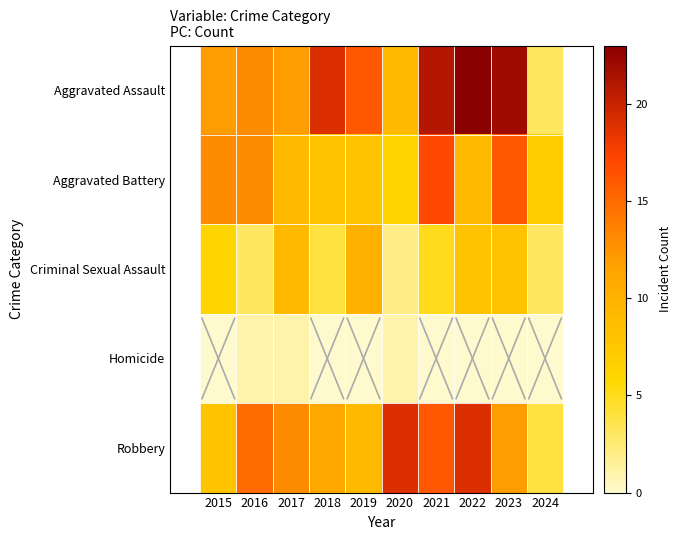

Reading left to right, extract all data points from this chart.

Aggravated Assault: 2015=12	2016=13	2017=12	2018=19	2019=16	2020=9	2021=21	2022=23	2023=22	2024=3
Aggravated Battery: 2015=13	2016=13	2017=9	2018=8	2019=8	2020=6	2021=17	2022=9	2023=16	2024=7
Criminal Sexual Assault: 2015=6	2016=3	2017=9	2018=4	2019=10	2020=2	2021=5	2022=8	2023=8	2024=3
Homicide: 2015=0	2016=1	2017=1	2018=0	2019=0	2020=1	2021=0	2022=0	2023=0	2024=0
Robbery: 2015=8	2016=15	2017=13	2018=11	2019=9	2020=19	2021=16	2022=19	2023=12	2024=4